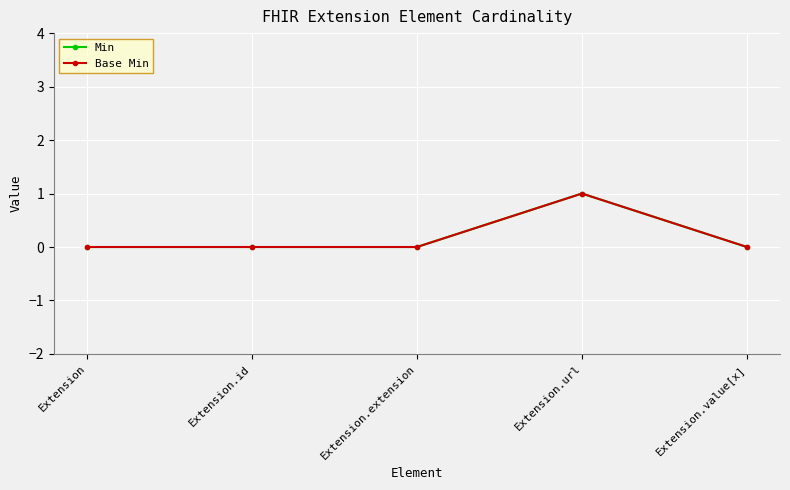

What is the label of the 3rd point from the left?

Extension.extension